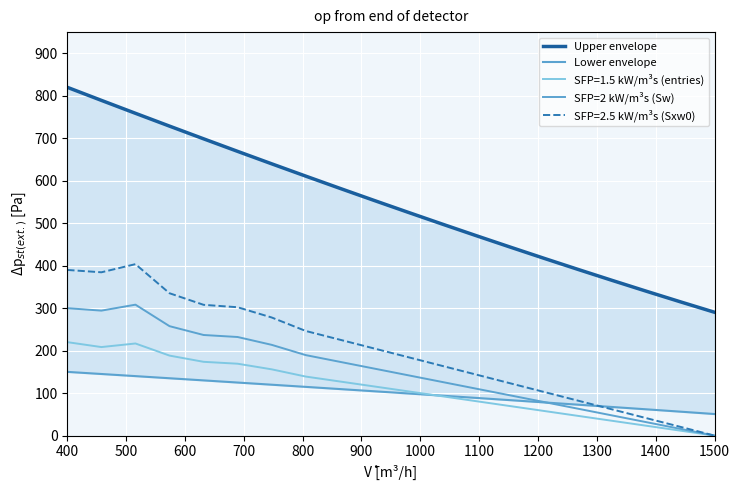

The value of Upper envelope at 17 is 226.2. True or false?

False